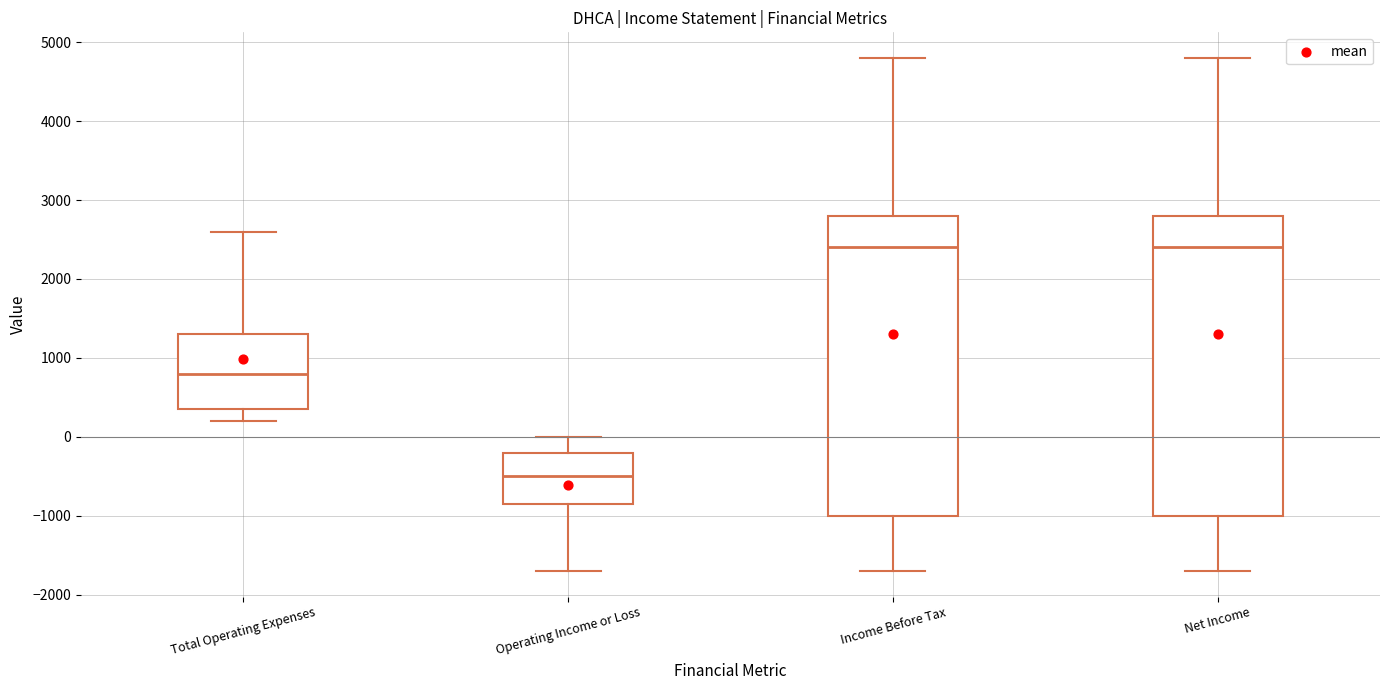

Which box's median line is the lowest?

Operating Income or Loss